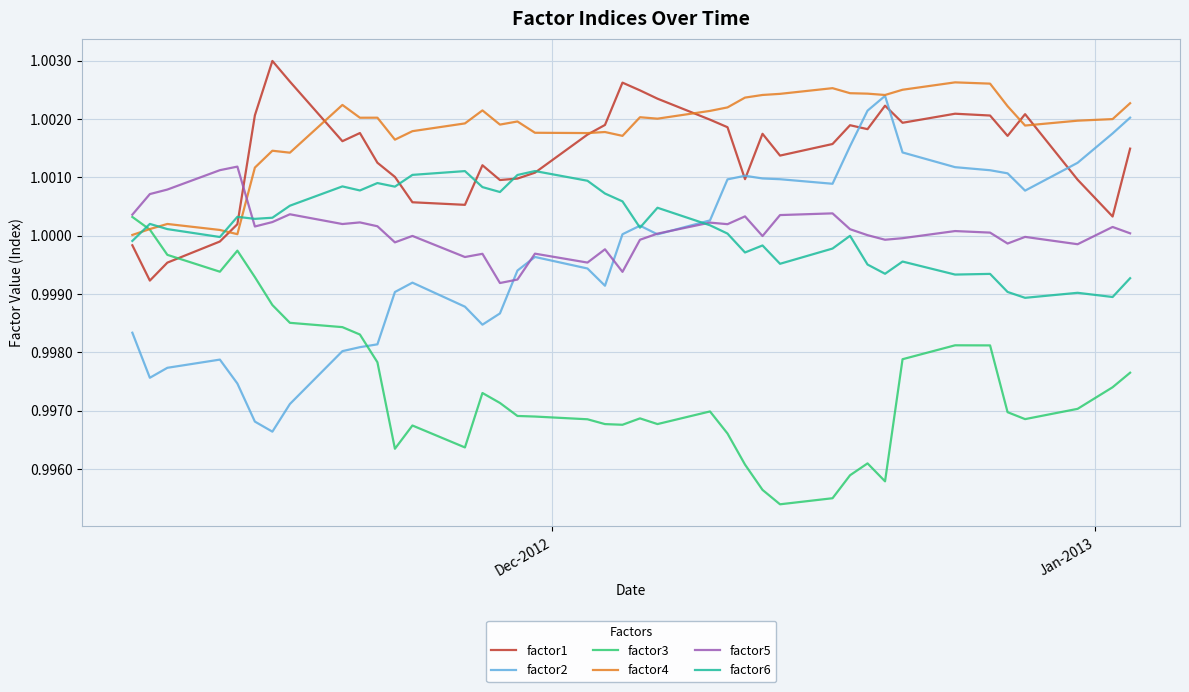

How many intersections are there between factor2 and factor3?

1